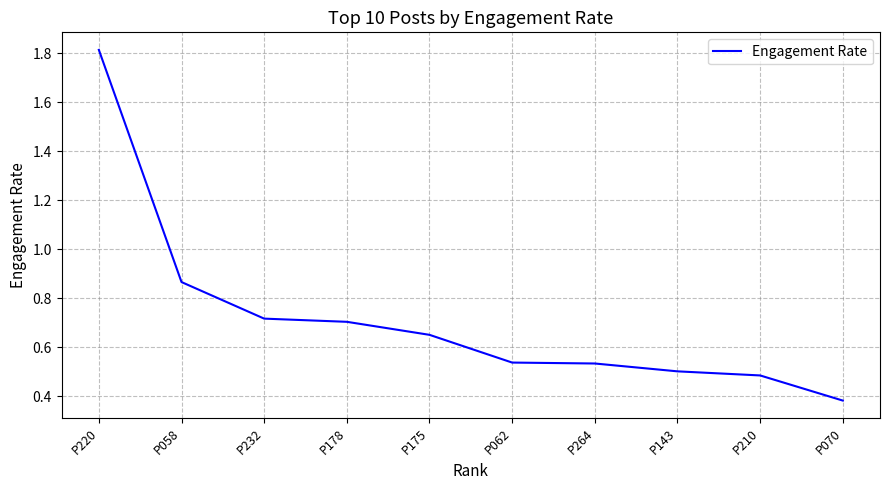

Which category has the lowest value across all series?

P070